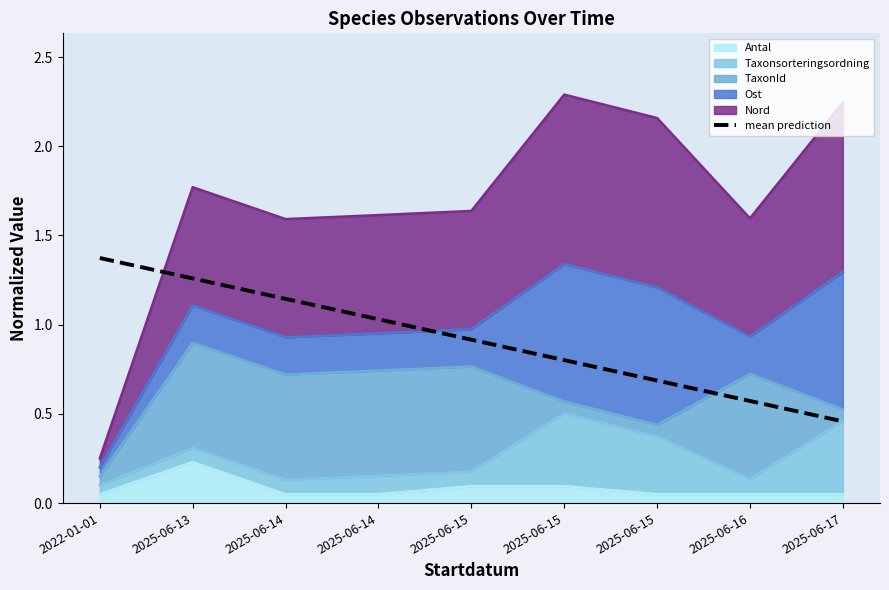

What is the label of the 1st point from the right?

2025-06-17